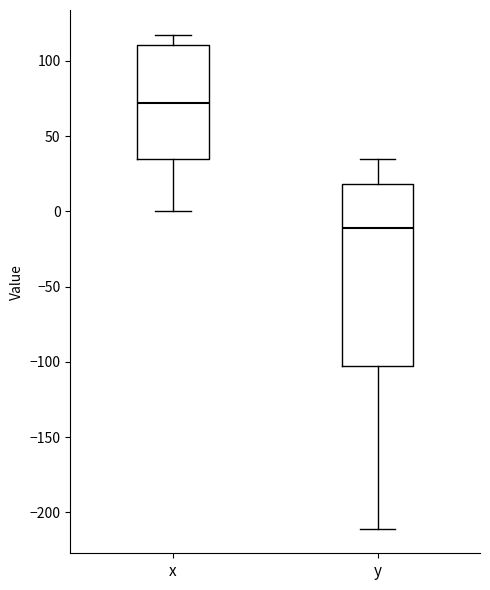

Comparing the boxes themselves (not the whiskers), which one is the tallest?

y